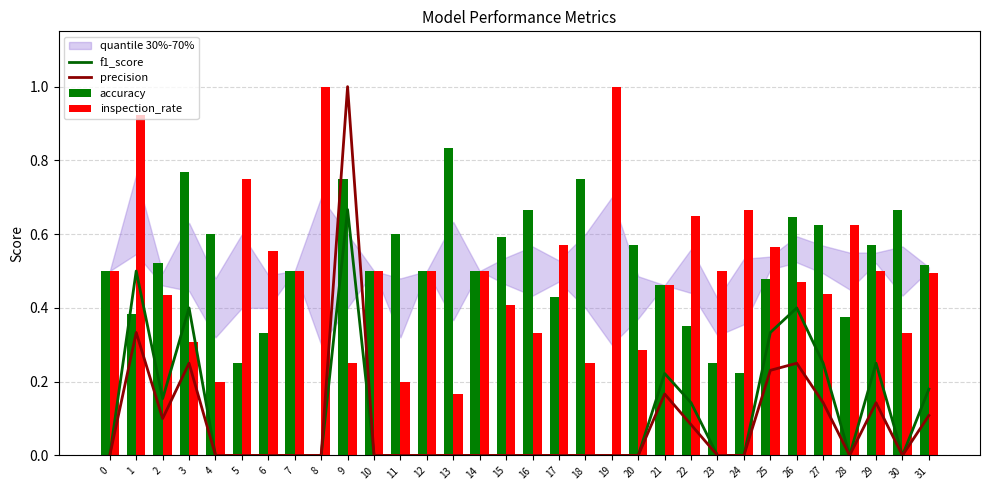

Which series has the widest spread of values?

precision